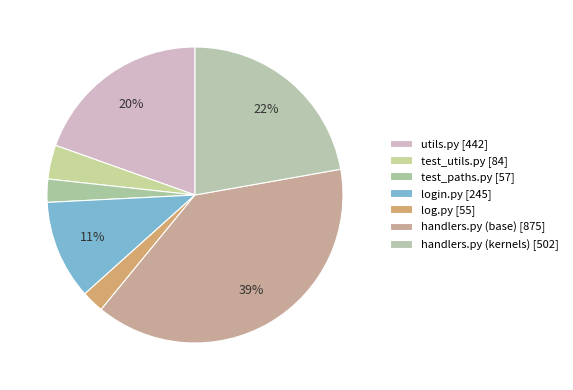

To the nearest percent, what is the combined percentage of handlers.py (base) and log.py?

41%